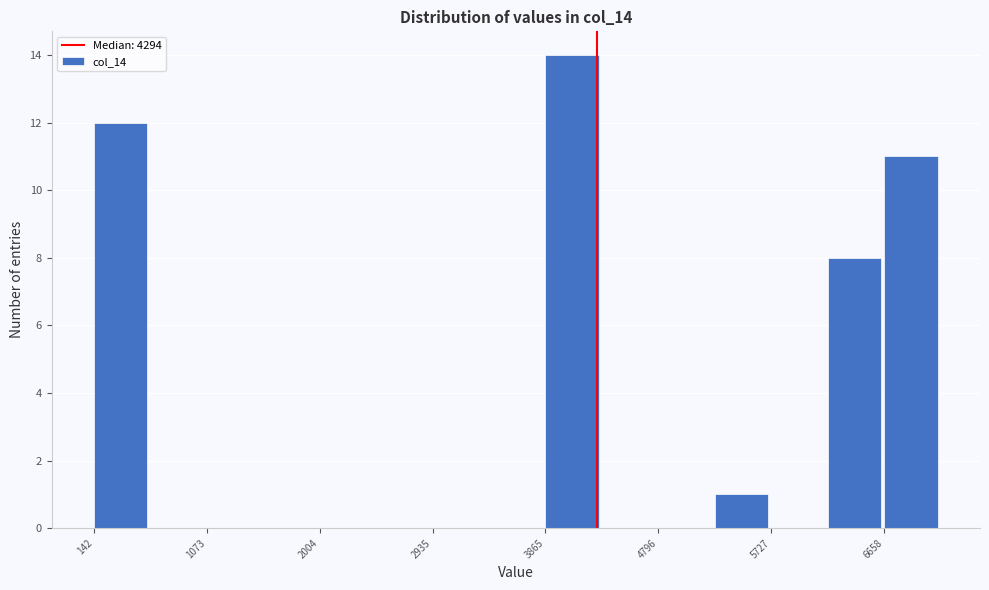

What is the height of the bar covering 100 to 600 on the x-axis? Neither the bar edges nor the heights are printed on the chart, so give them approximately, as read against the axes.

12